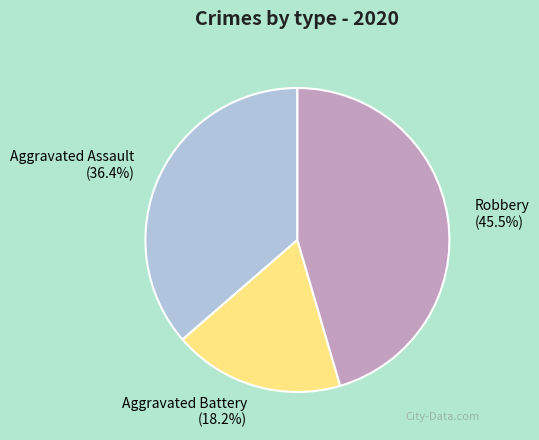

Does Aggravated Assault represent more than half of the total?

No